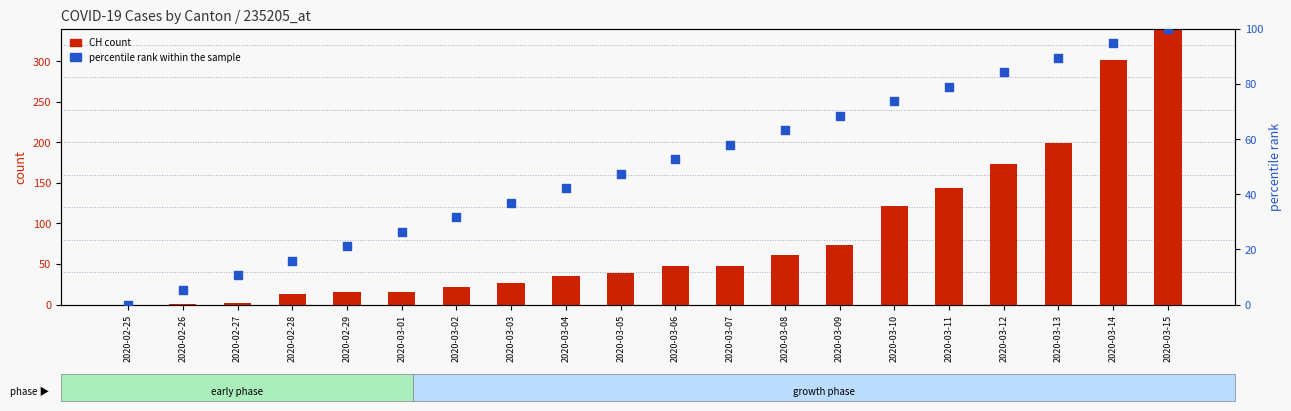

What is the total value across all series at 2020-03-02?

53.6